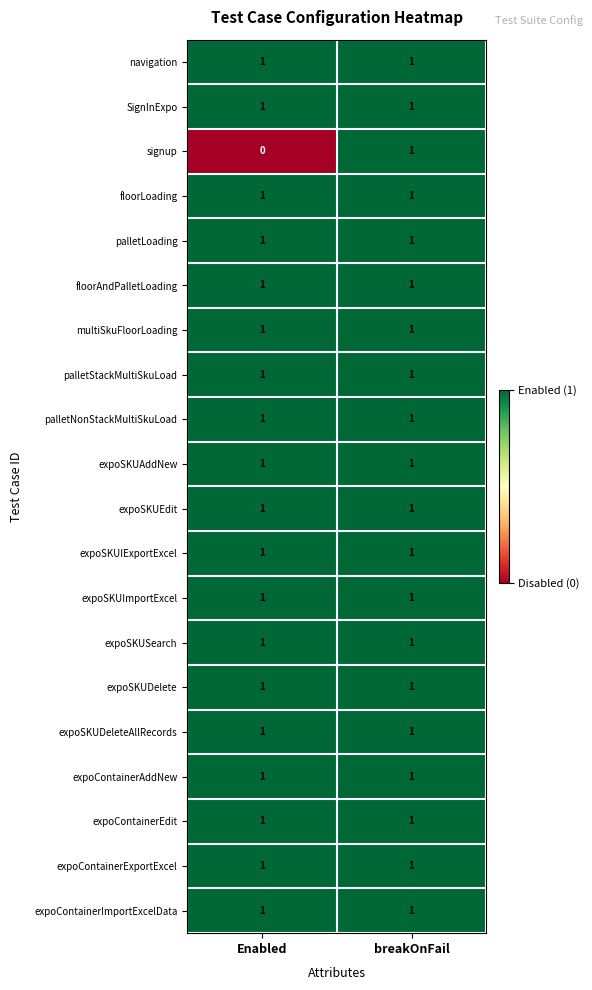

List the labels in order of signup value, smallest first.

Enabled, breakOnFail